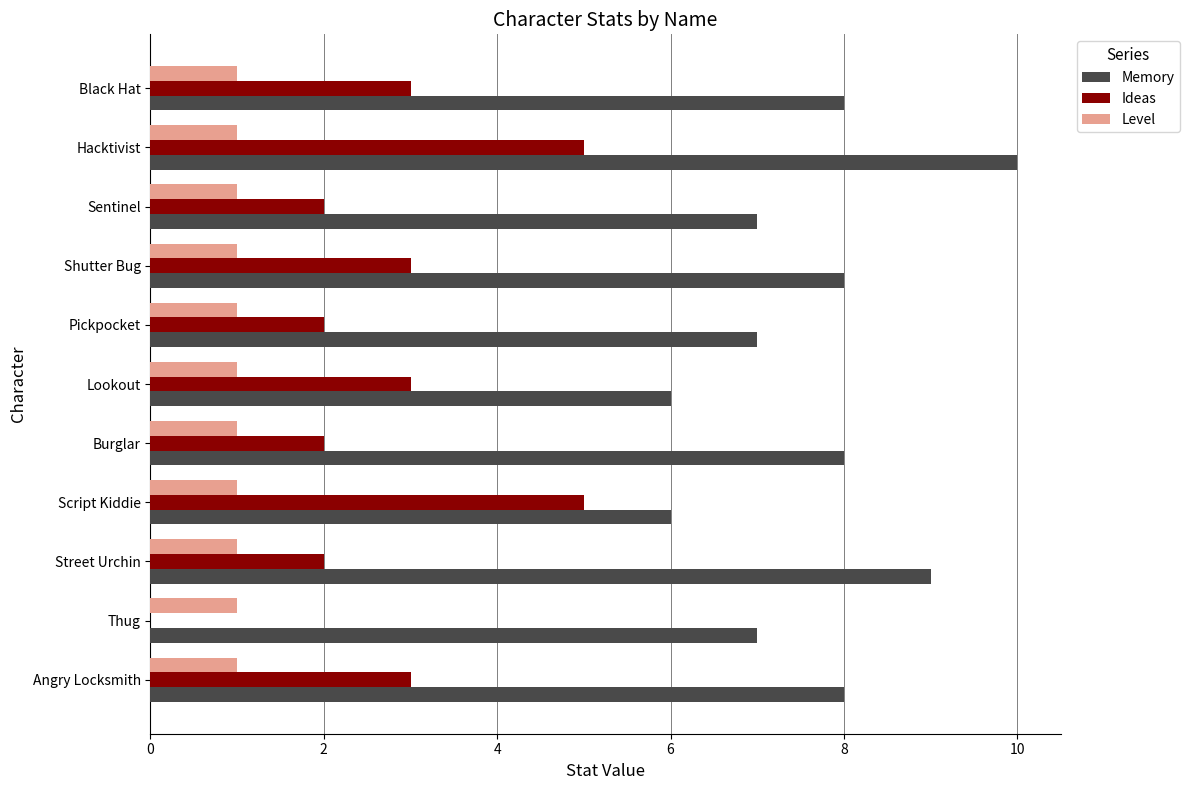

What is the greatest value displayed?

10